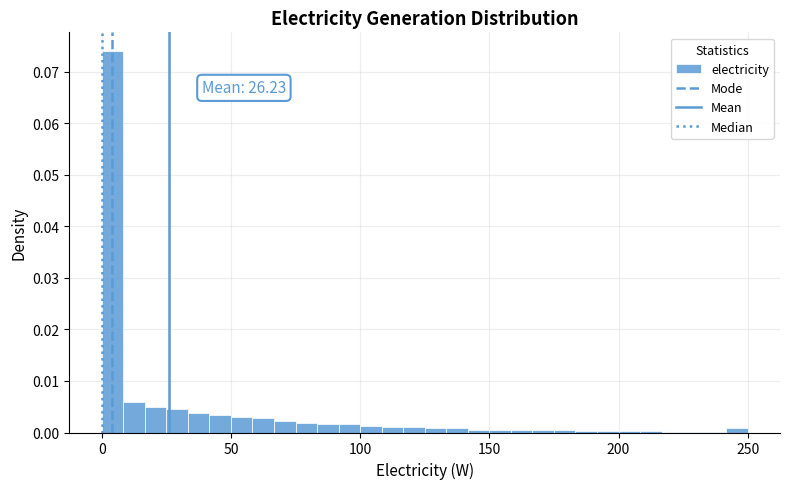

Read against the x-axis, roughly where is the centre of the tallest bar?

5